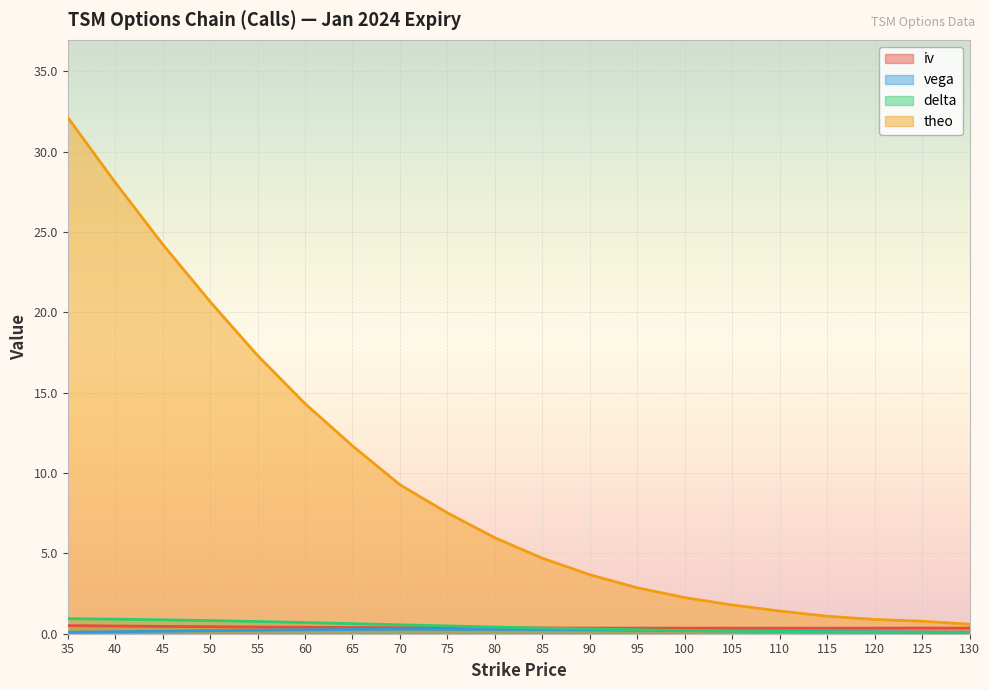

Reading right to left, extract all data points from this chart.

iv: 0.4	0.4	0.3	0.3	0.3	0.3	0.3	0.3	0.4	0.4	0.4	0.4	0.4	0.4	0.4	0.4	0.4	0.5	0.5	0.5
vega: 0.1	0.1	0.1	0.1	0.2	0.2	0.2	0.2	0.2	0.3	0.3	0.3	0.3	0.3	0.2	0.2	0.2	0.2	0.1	0.1
delta: 0.1	0.1	0.1	0.1	0.1	0.2	0.2	0.2	0.3	0.4	0.4	0.5	0.6	0.6	0.7	0.8	0.8	0.9	0.9	0.9
theo: 0.6	0.8	0.9	1.1	1.4	1.8	2.2	2.9	3.7	4.7	6.0	7.5	9.3	11.7	14.3	17.3	20.7	24.2	28.1	32.1